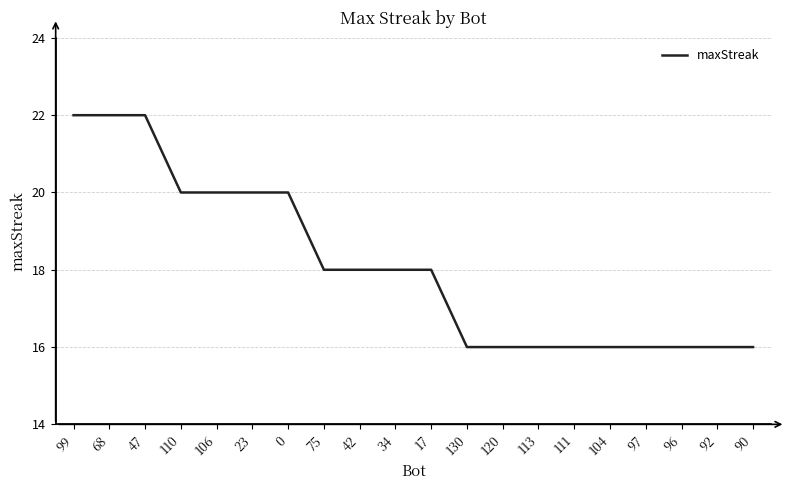

The value at 120 is 9. True or false?

False